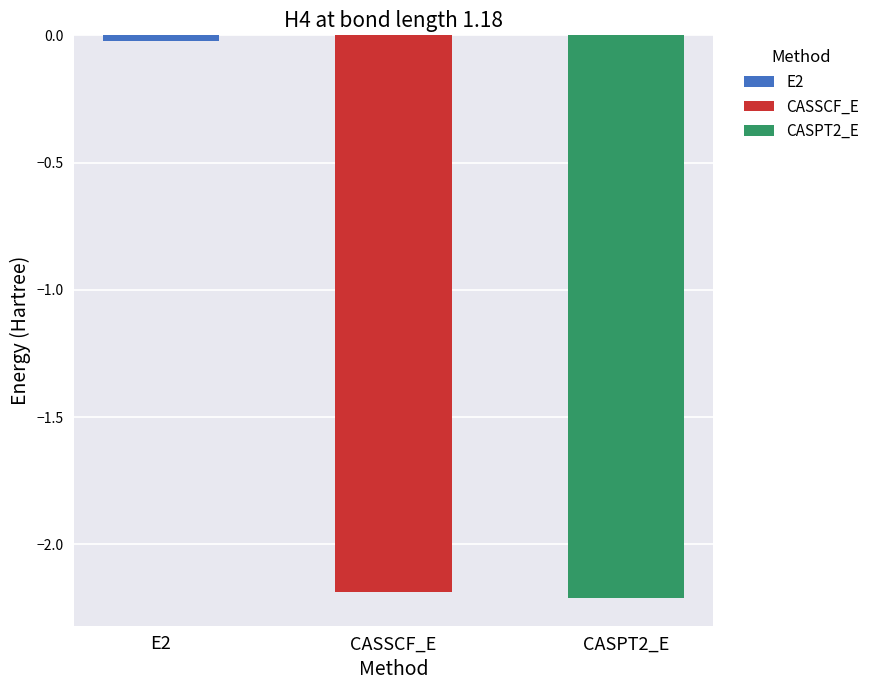

Reading left to right, extract all data points from this chart.

-0.0	-2.2	-2.2